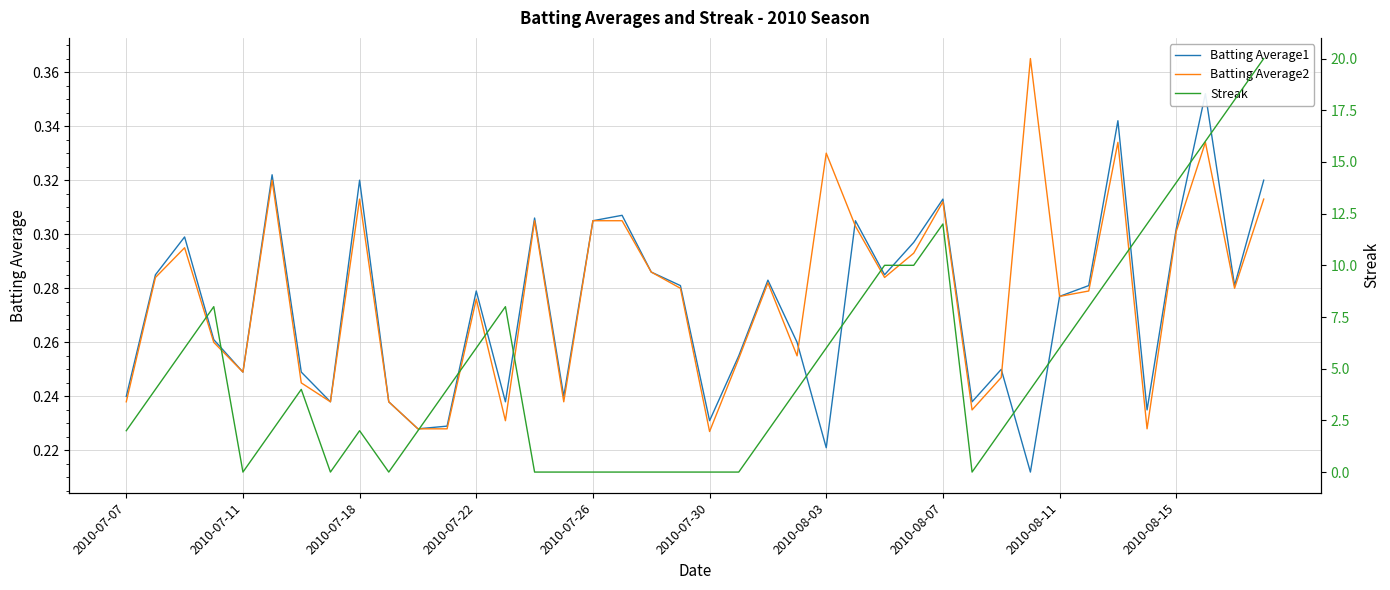

What is the total value across all series at 17?

0.6